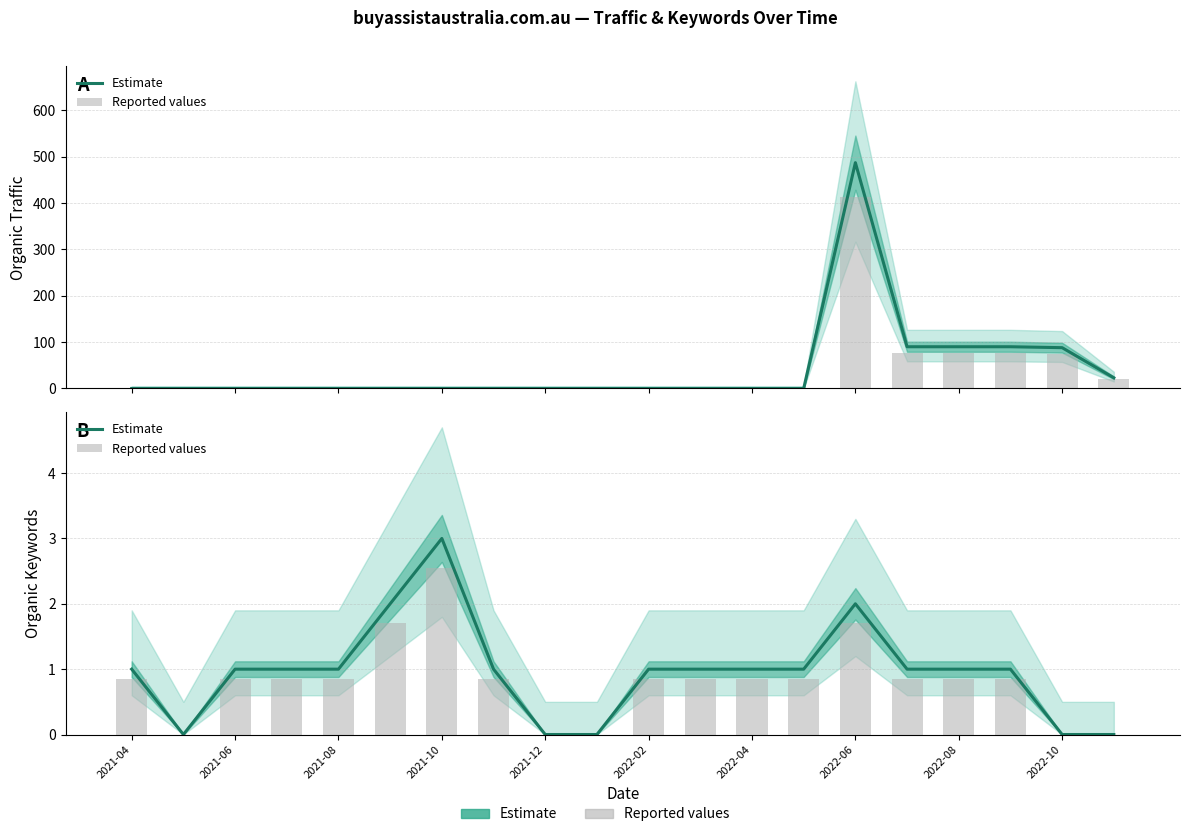

At which label is Estimate closest to 1?

2021-04